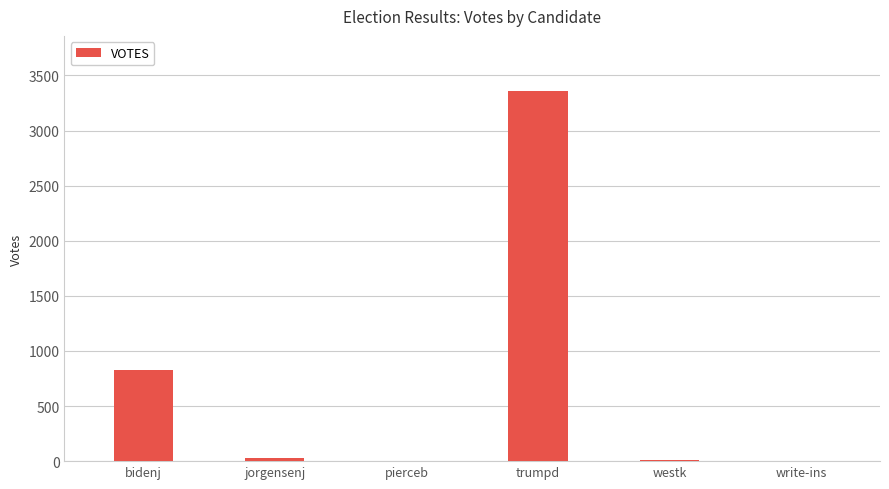

Where is the data nearest to the value 1678?

bidenj